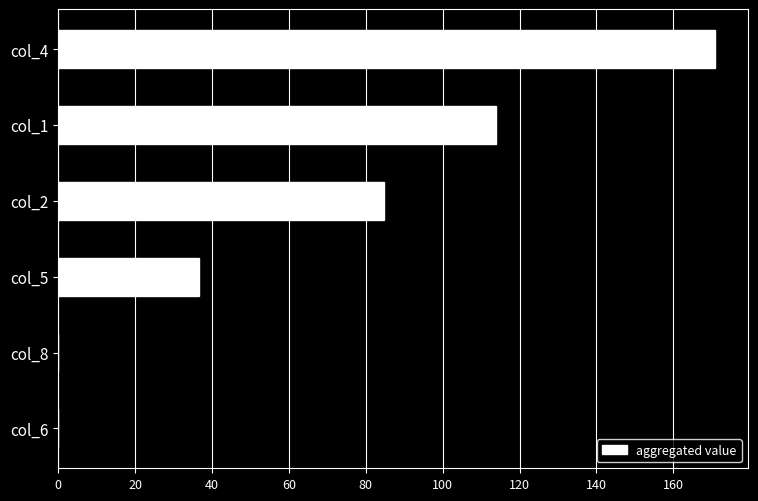

Are the bars horizontal?

Yes